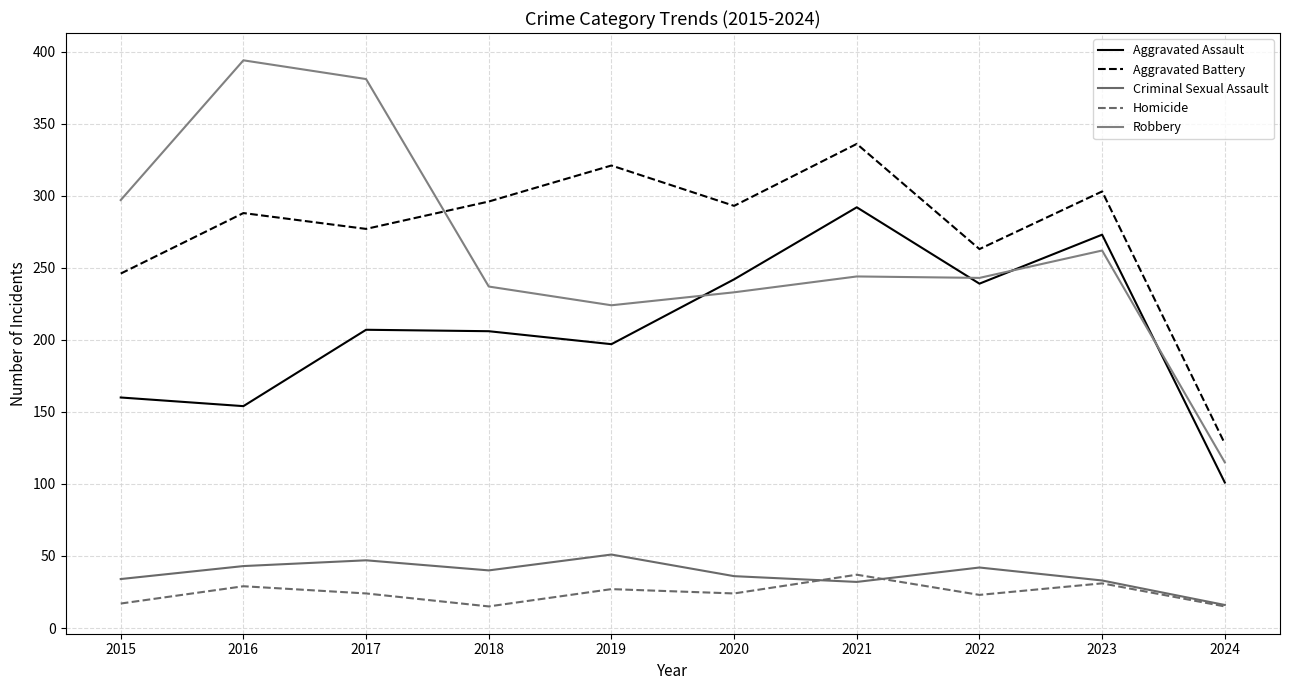

What is the difference between the maximum and minimum values in the Robbery series?

279